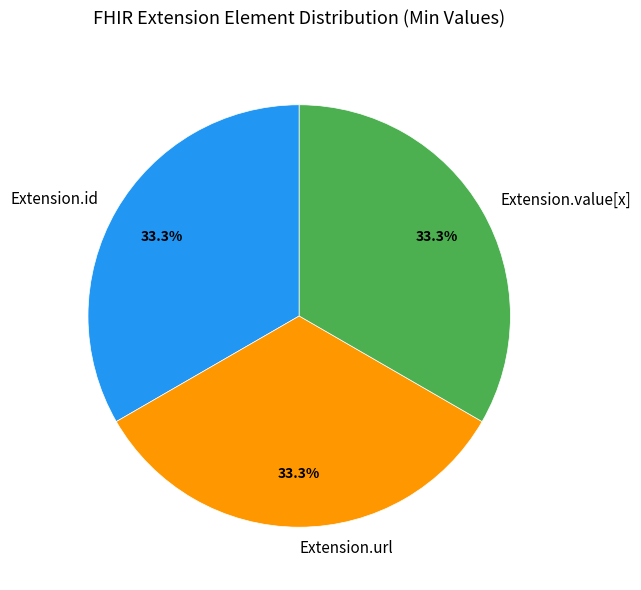

Approximately how many times larger is the value at Extension.id compared to Extension.value[x]?

1.0